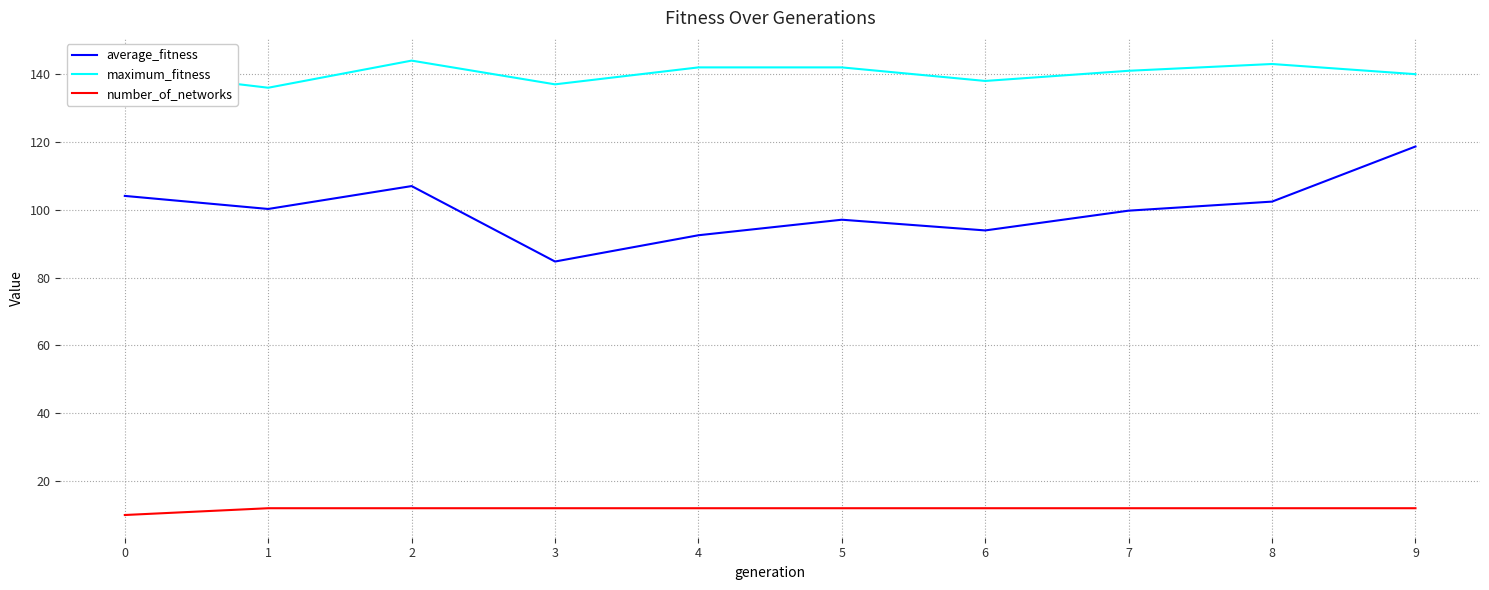

Which series changed the most between 4 and 6?

maximum_fitness